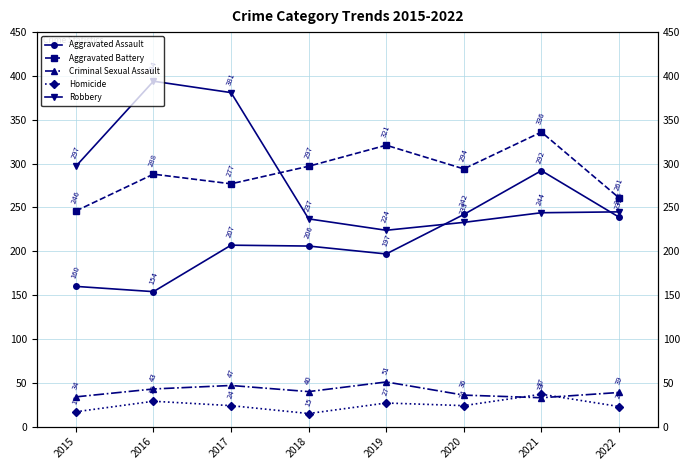

Which series changed the most between 2017 and 2019?

Robbery